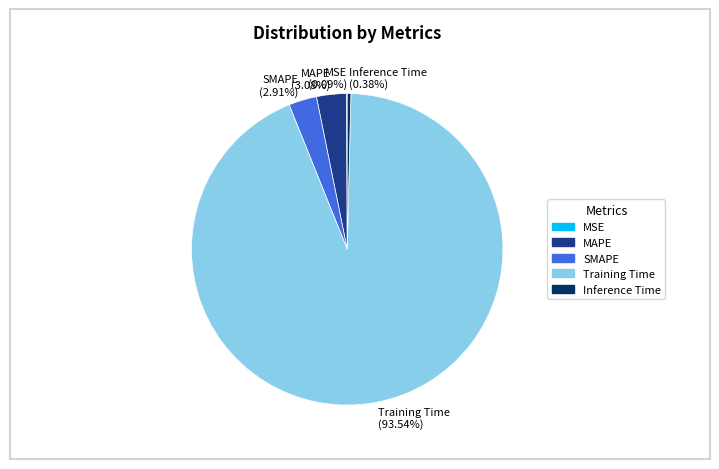

Is the sum of SMAPE and Inference Time greater than half?

No